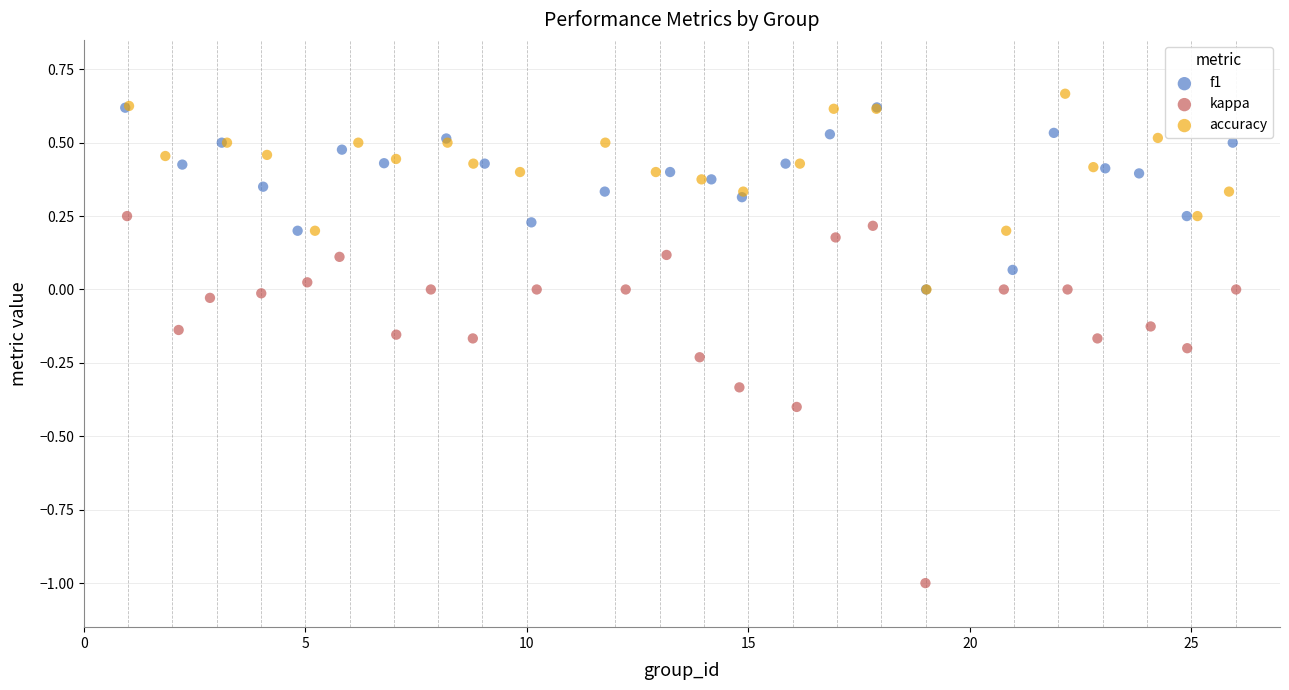

Which series has the largest Y range (max minus min)?

kappa